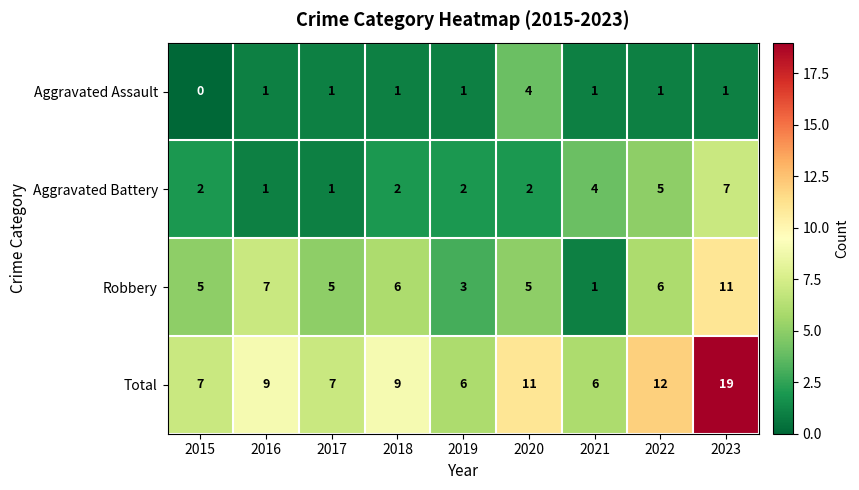

Is it true that Robbery equals 5 at 2017?

True